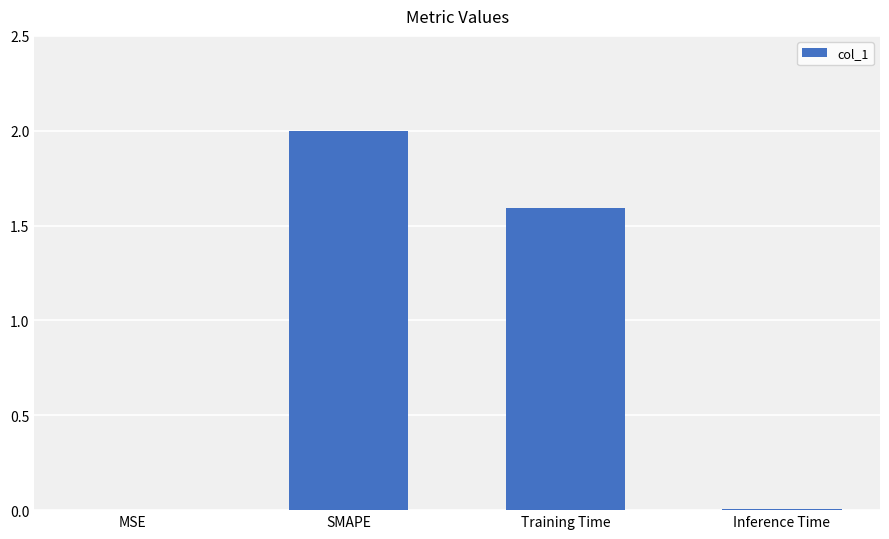

What is the sum of all values?

3.6